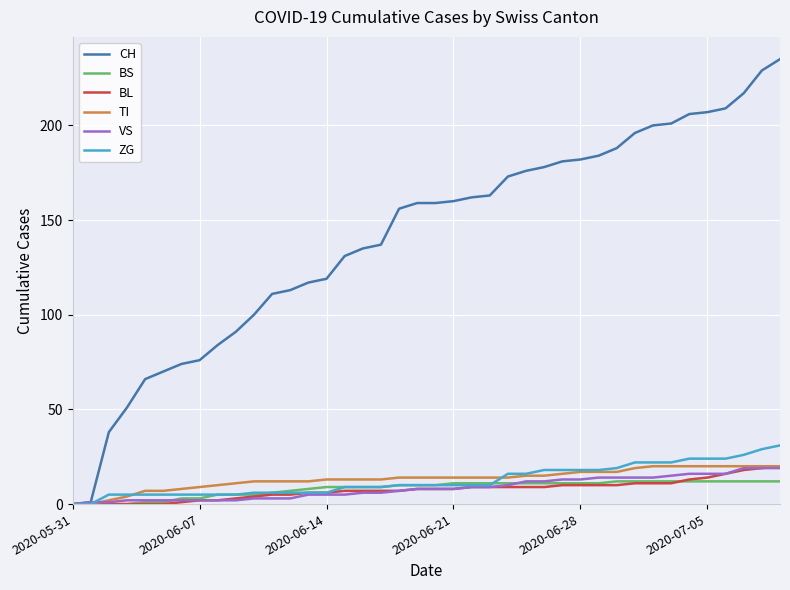

Which series has the widest spread of values?

CH